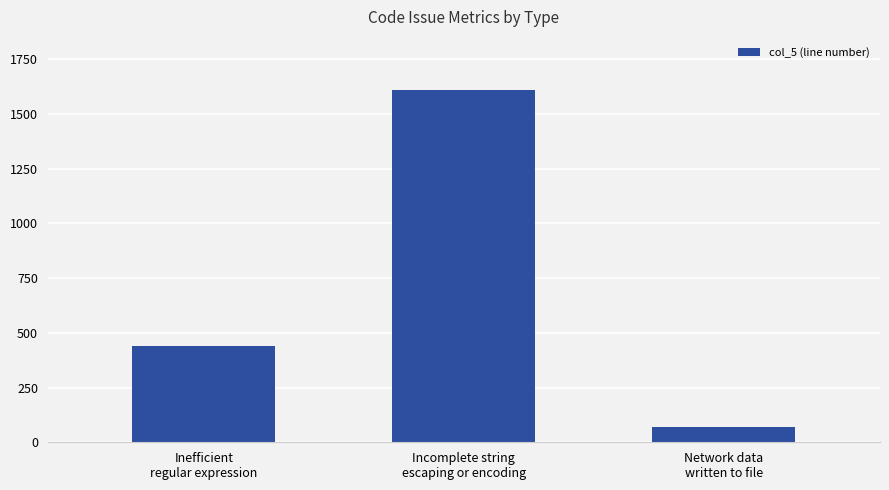

What is the label of the 1st bar from the left?

Inefficient
regular expression